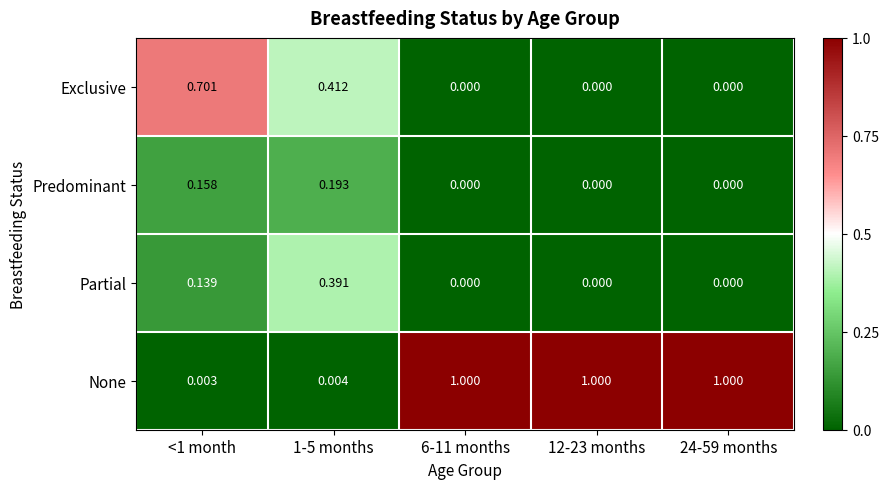

Rank the series by their maximum value, from lowest to highest.

Predominant, Partial, Exclusive, None